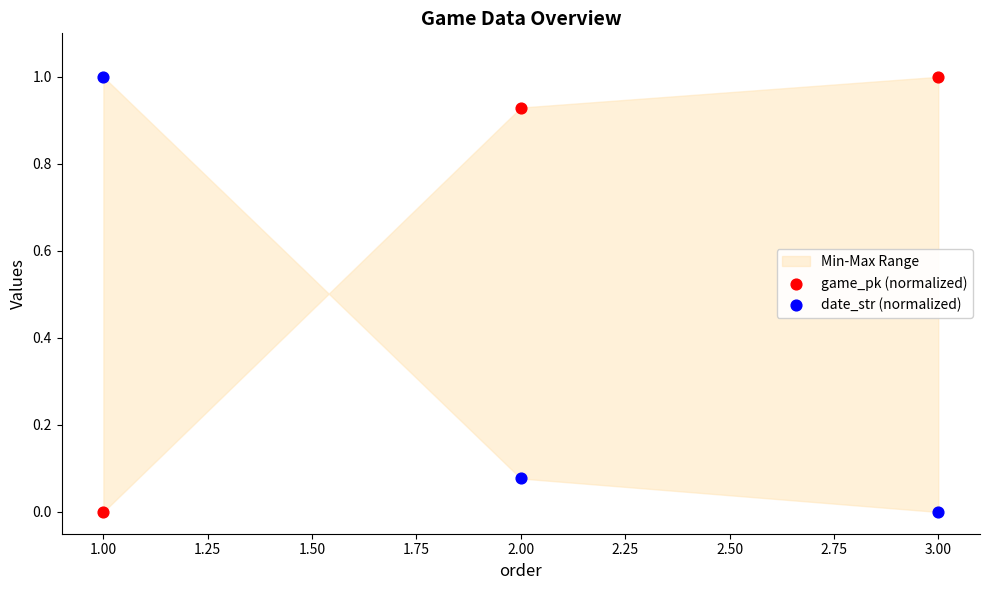

Across all data points, what is the range of Y values (max minus min)?

1.0